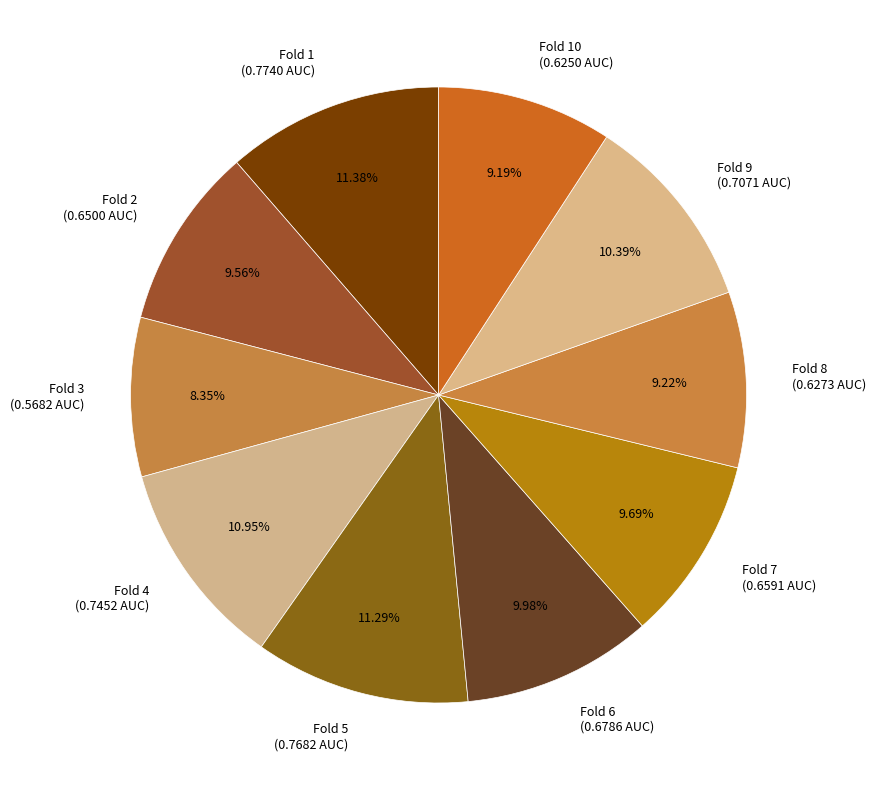

Count the number of slices in the pie.

10